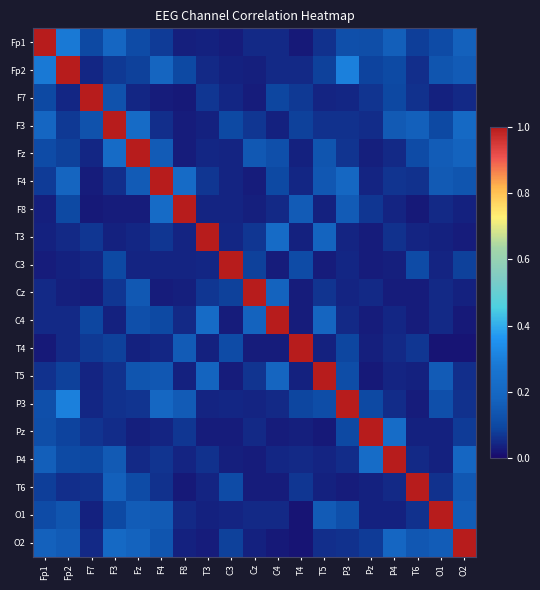

Rank the series by their maximum value, from highest to lowest.

Fp1, Fp2, F7, F3, Fz, F4, F8, T3, C3, Cz, C4, T4, T5, P3, Pz, P4, T6, O1, O2